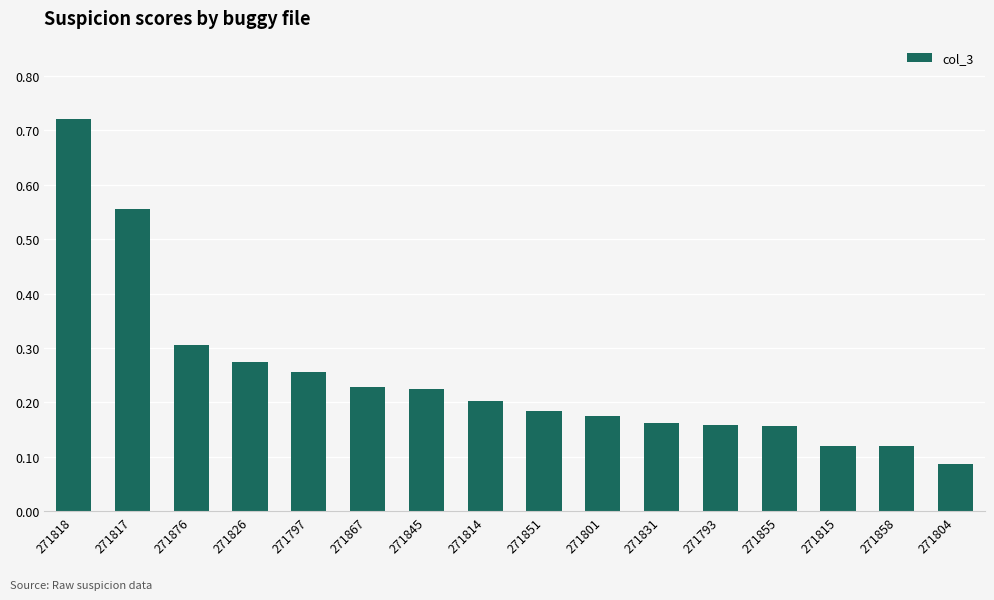

Which label corresponds to the largest value in the chart?

271818